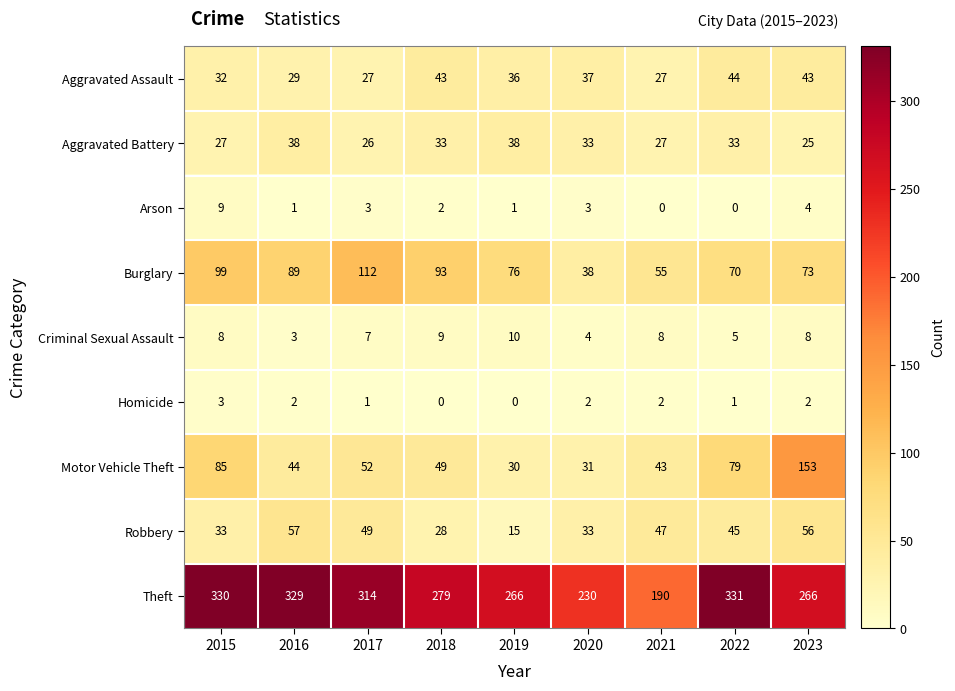

Which category has the lowest value in the Robbery series?

2019